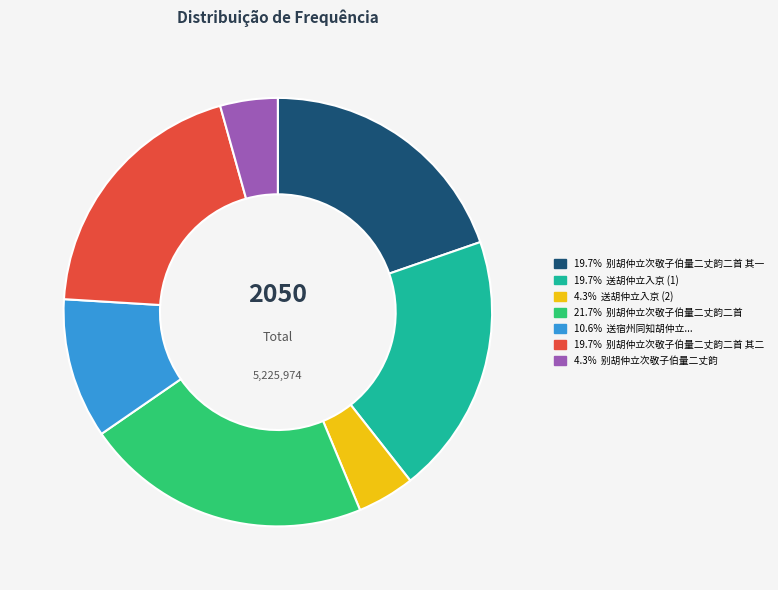

Is there any slice that represents more than half of the pie?

No